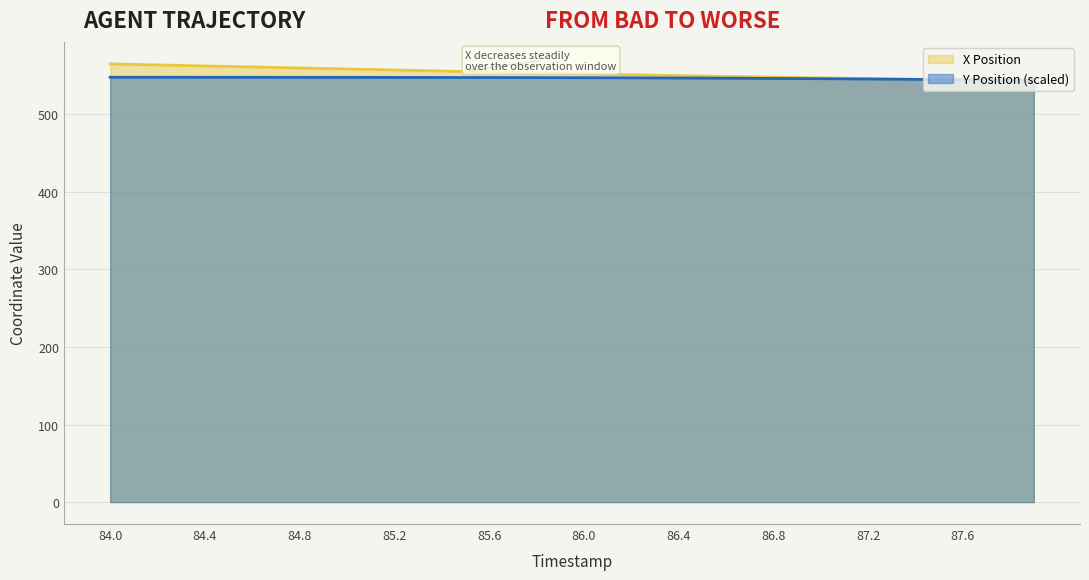

Rank the series at 84.6 from highest to lowest value.

X Position, Y Position